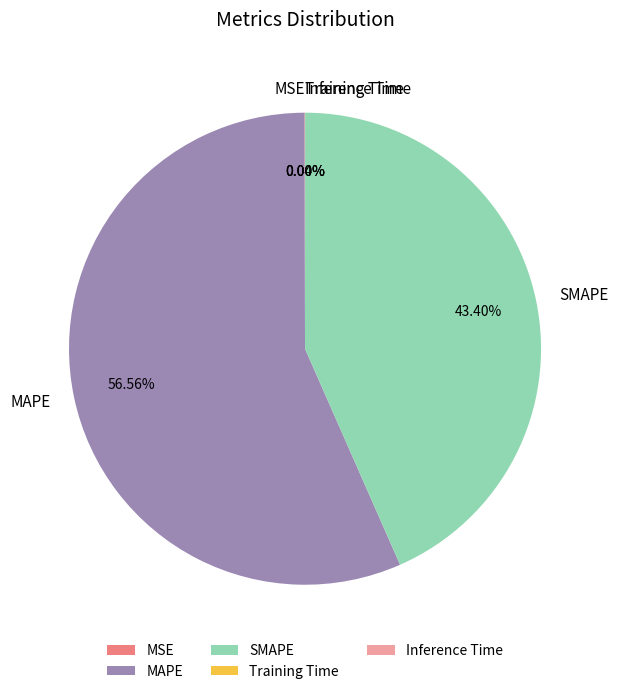

Which slice represents more than half of the pie?

MAPE